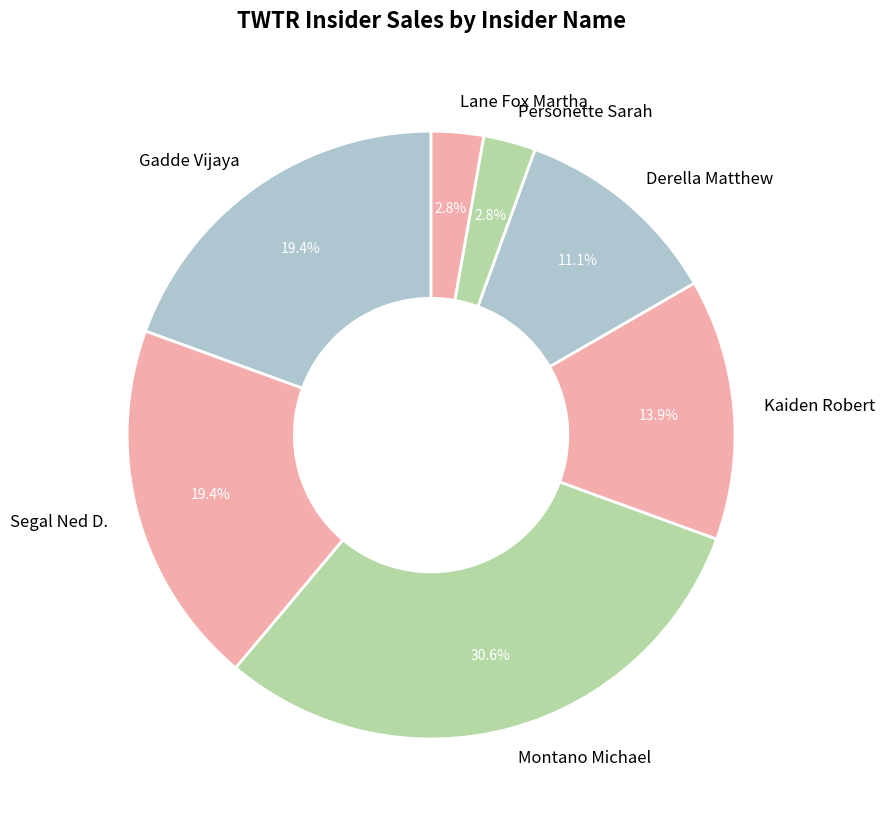

What percentage is the Montano Michael slice, to the nearest percent?

31%